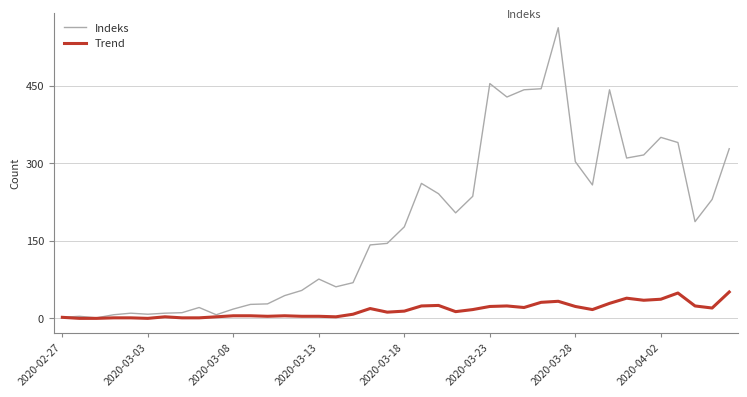

Rank the series by their maximum value, from highest to lowest.

Indeks, Trend